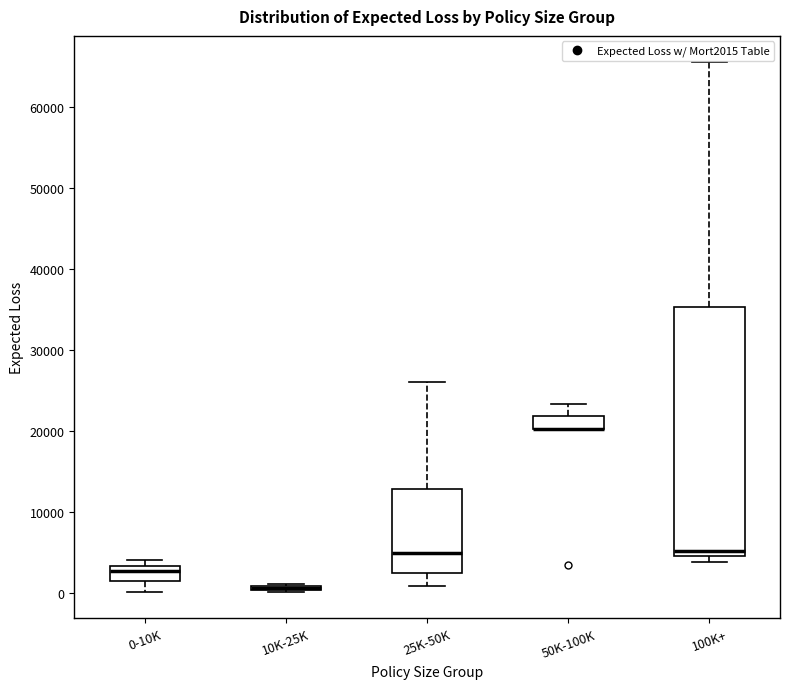

Which box is the tallest, from its lower edge to its upper edge?

100K+